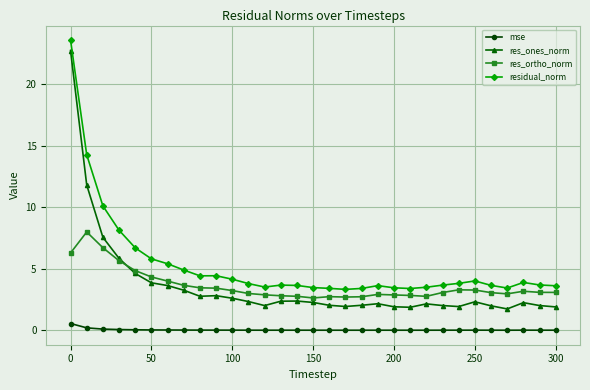

Which series has the largest total across all categories?

residual_norm